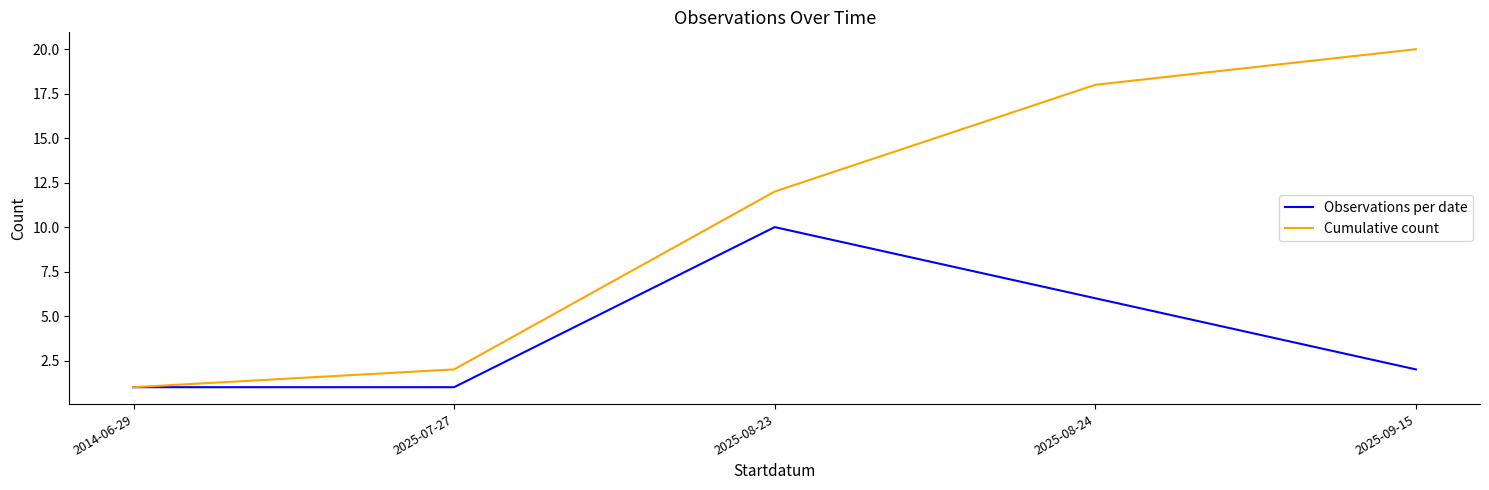

At which category is the sum across all series the highest?

2025-08-24